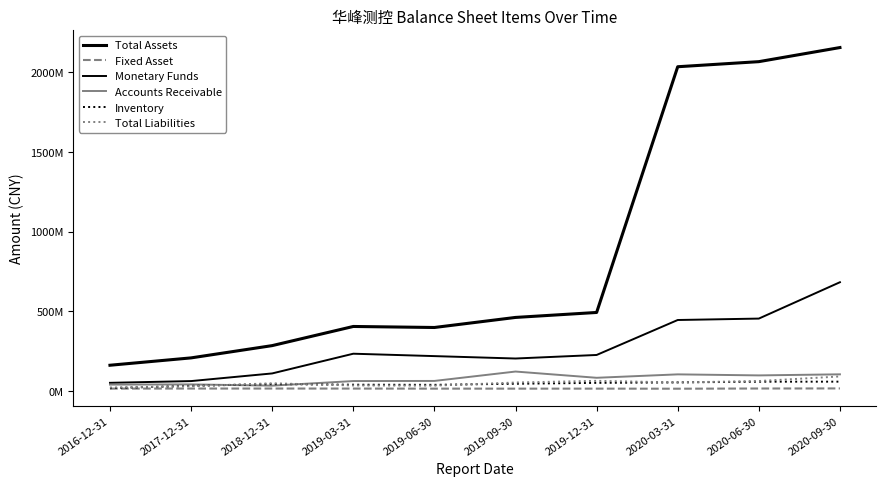

Does the chart have visible grid lines?

No